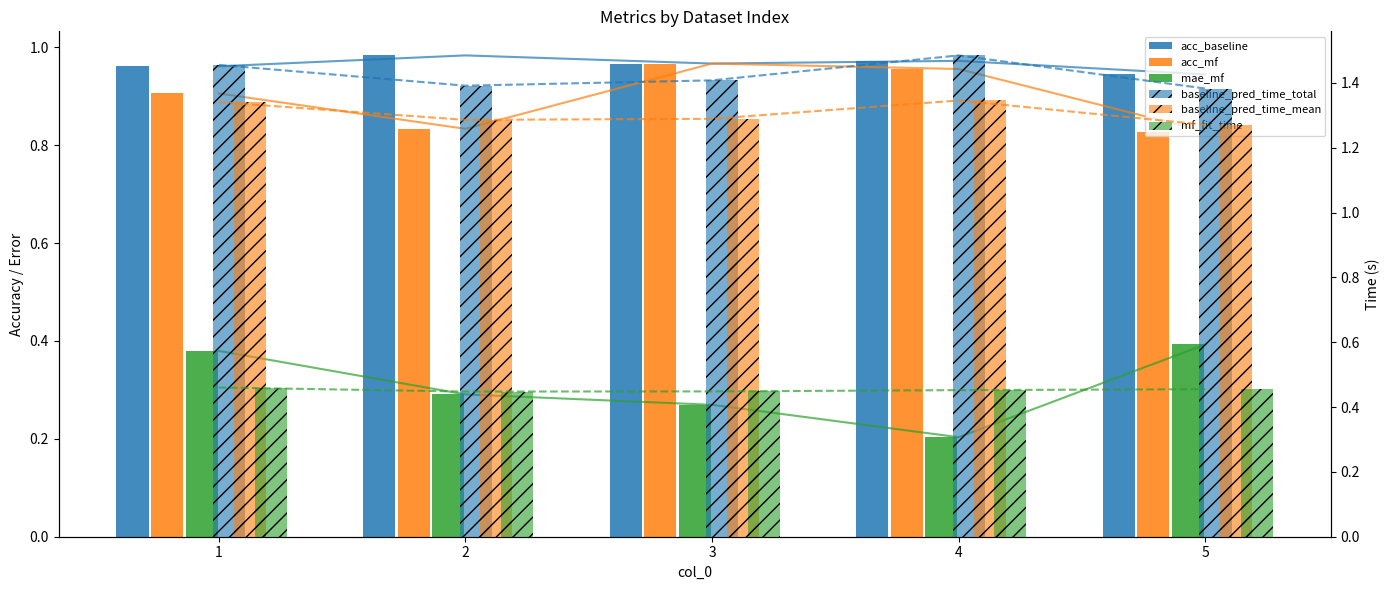

The acc_mf series shows 1.4 at 2. True or false?

False